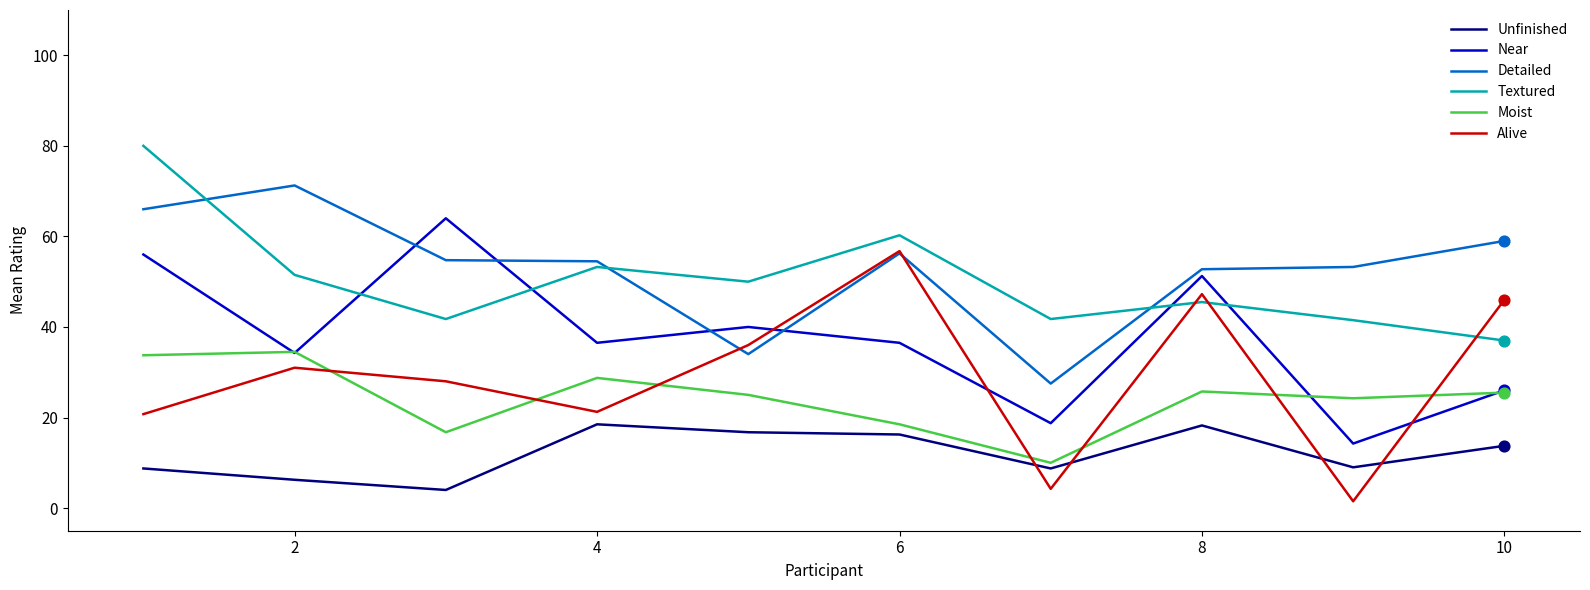

Which series has the largest total across all categories?

Detailed